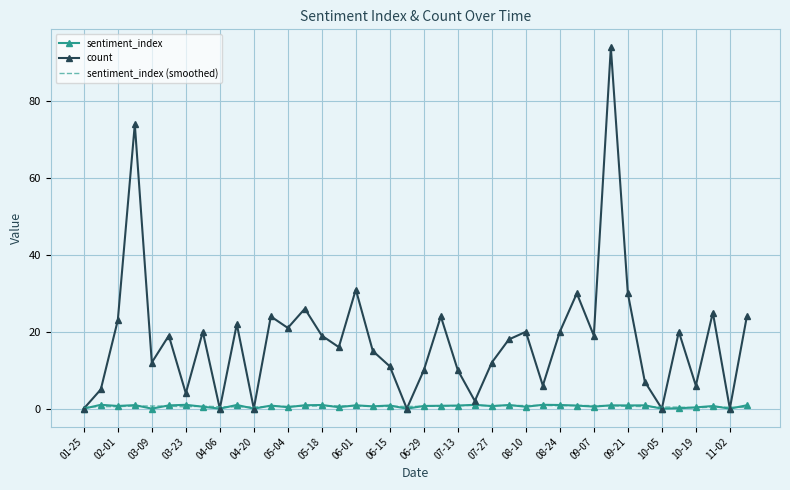

Which series has the largest total across all categories?

count